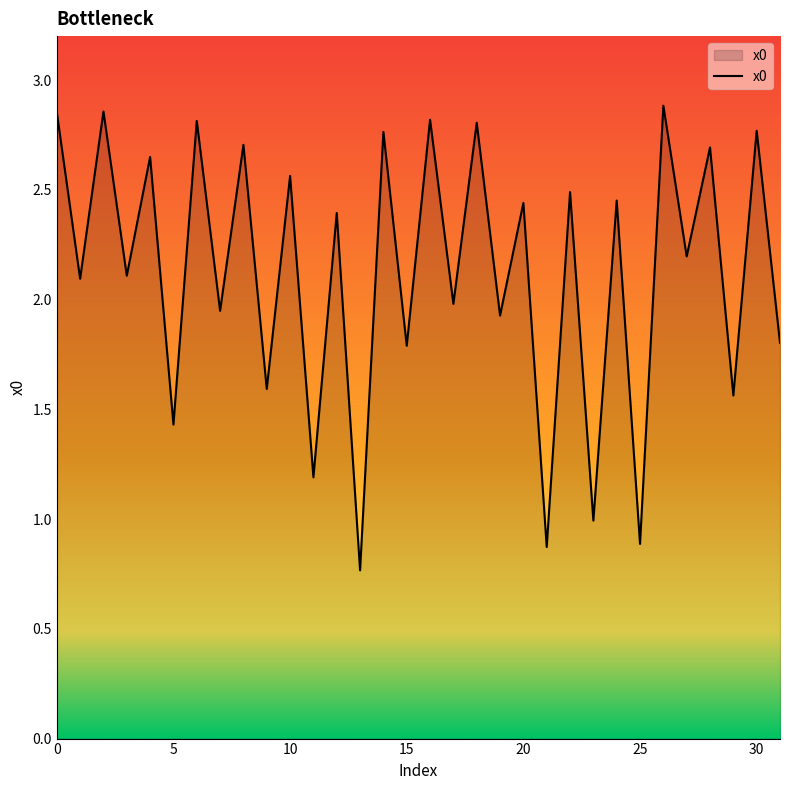

How many lines are shown in the chart?

1